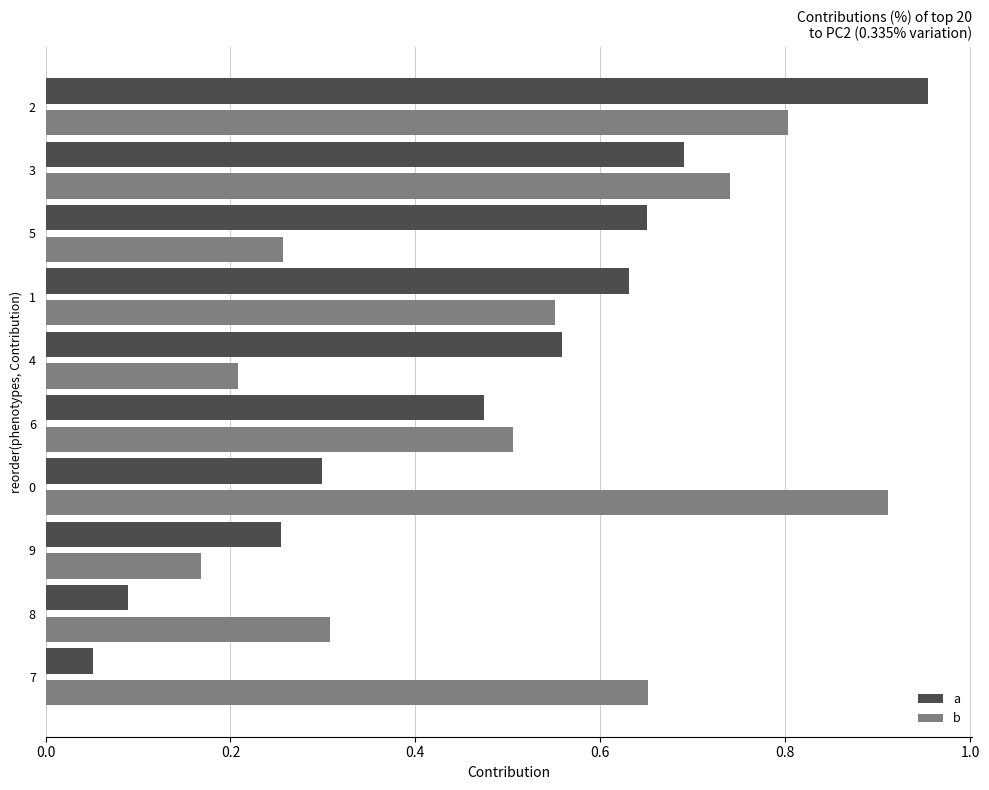

What is the sum of the b values at 7 and 2?

1.5